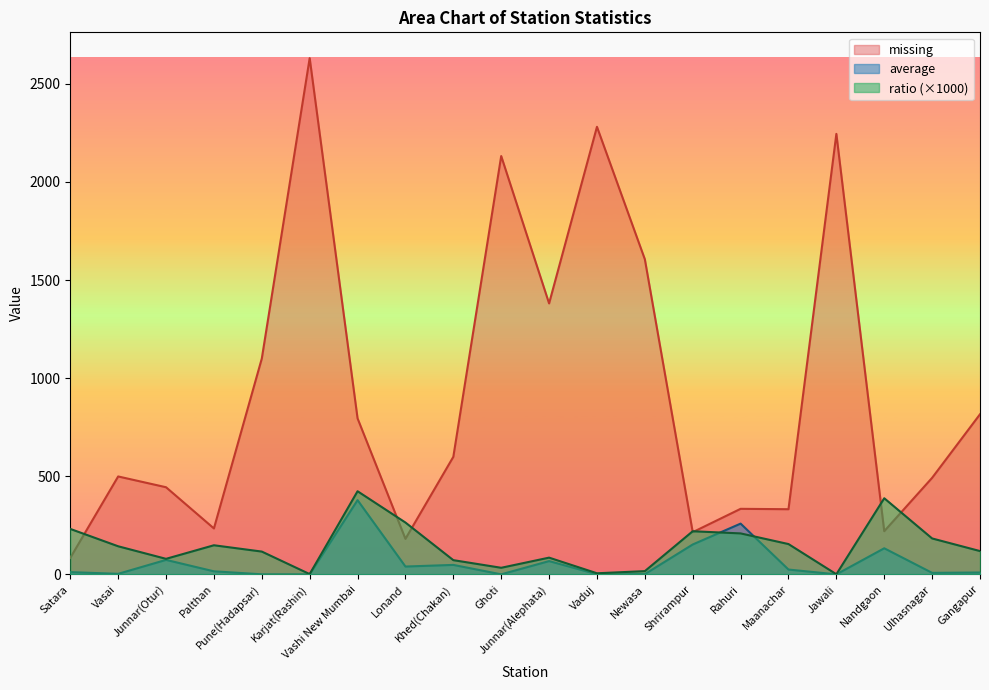

What is the value of the average point at the 5th from the left?

0.2